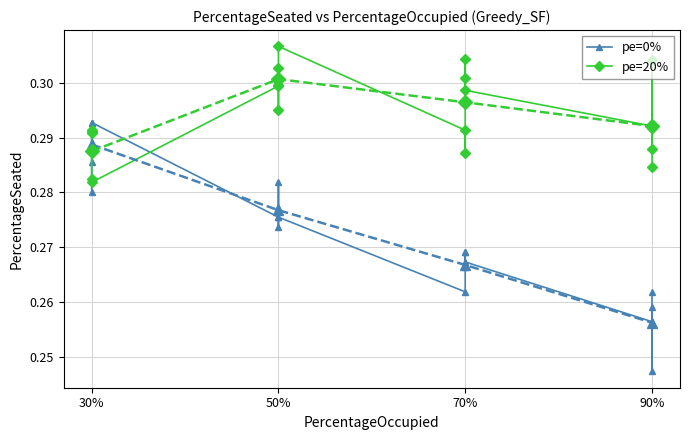

What are all the series names shown in the legend?

pe=0%, pe=20%